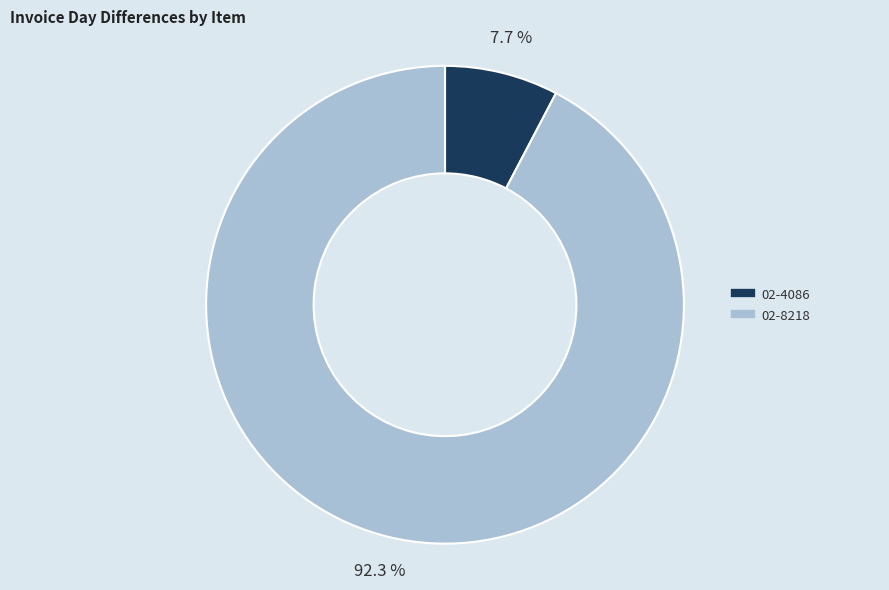

Which slice is the smallest?

02-4086